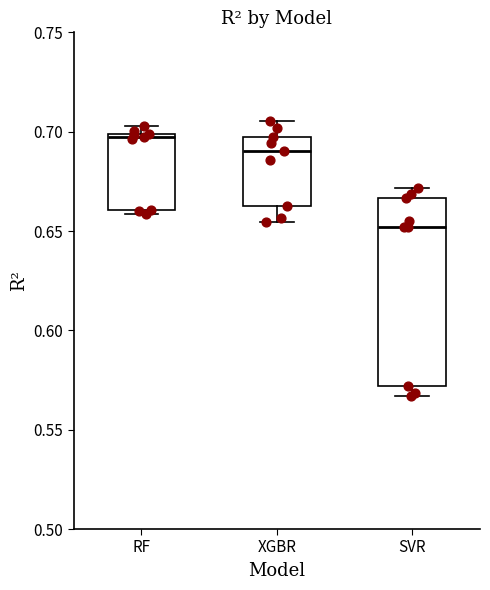

Comparing the boxes themselves (not the whiskers), which one is the tallest?

SVR